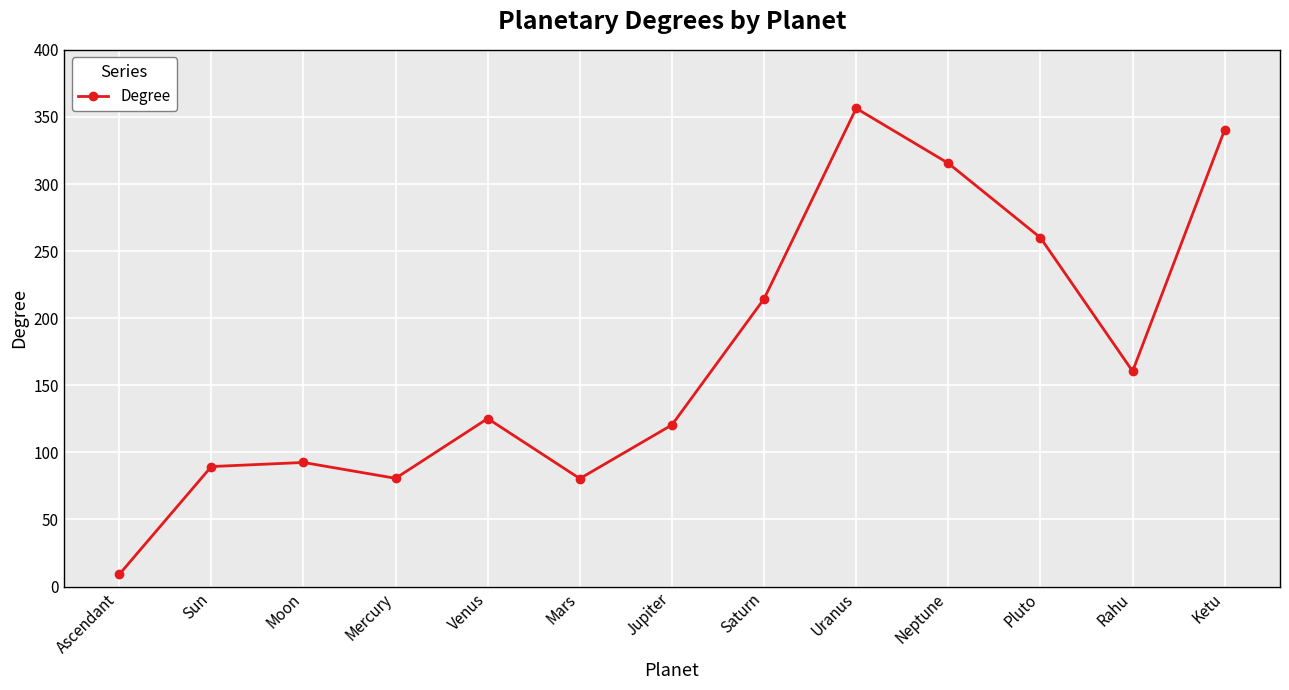

What is the average value?

172.7